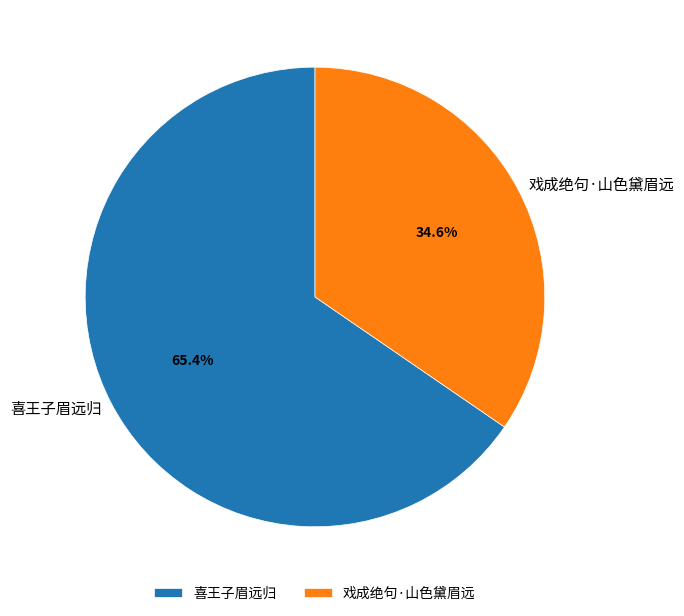

What percentage is the 喜王子眉远归 slice, to the nearest percent?

65%